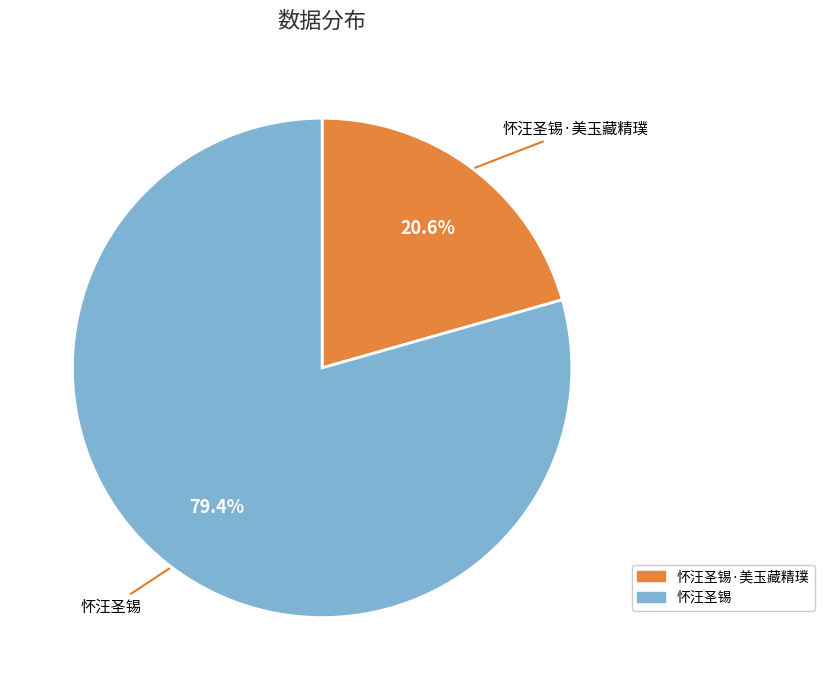

Is there any slice that represents more than half of the pie?

Yes